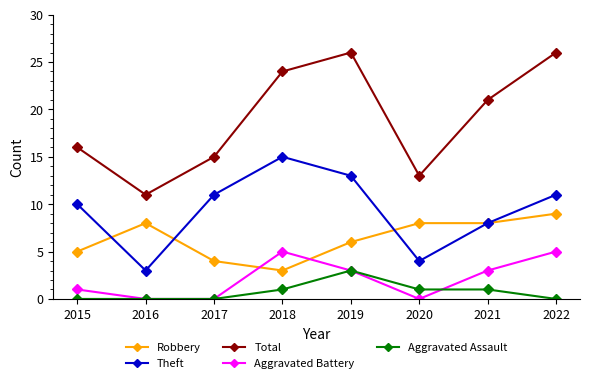

What are all the series names shown in the legend?

Robbery, Theft, Total, Aggravated Battery, Aggravated Assault